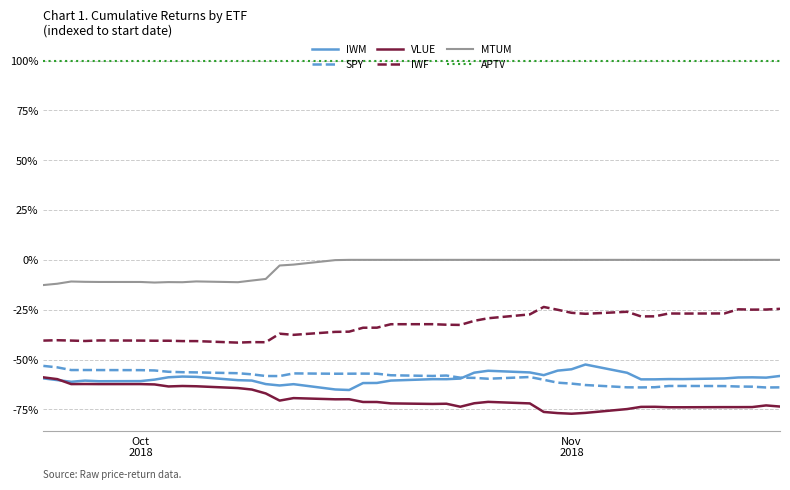

What are all the series names shown in the legend?

IWM, SPY, VLUE, IWF, MTUM, APTV